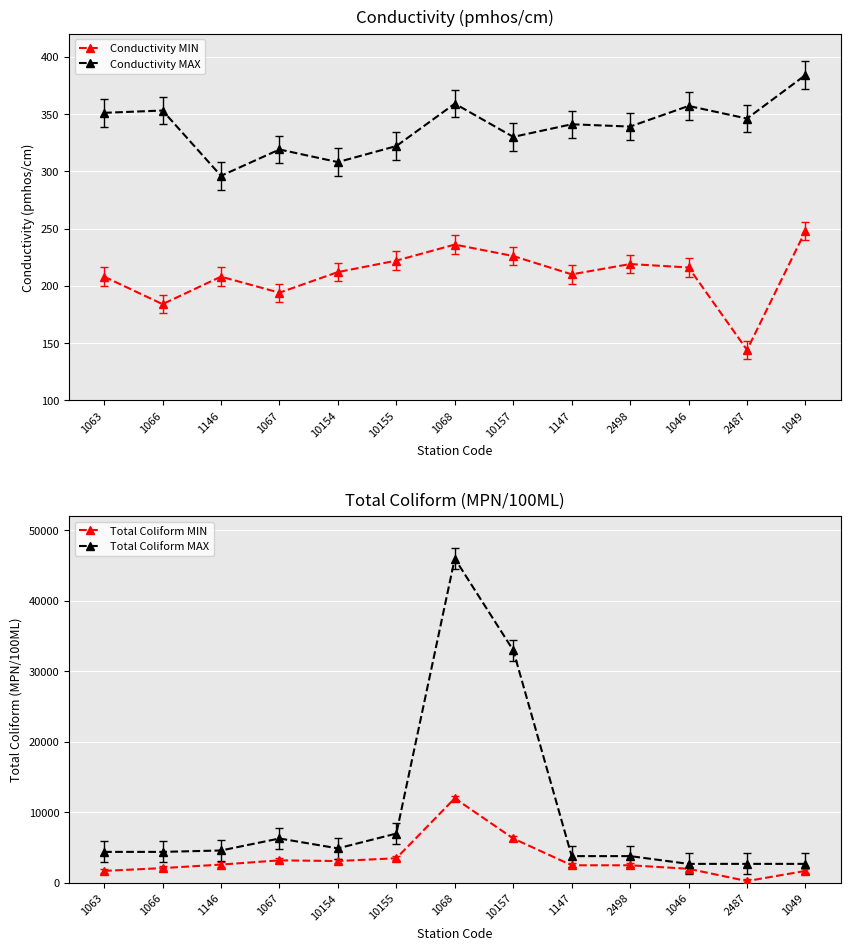

What is the lowest value of the Total Coliform MAX series?

2700